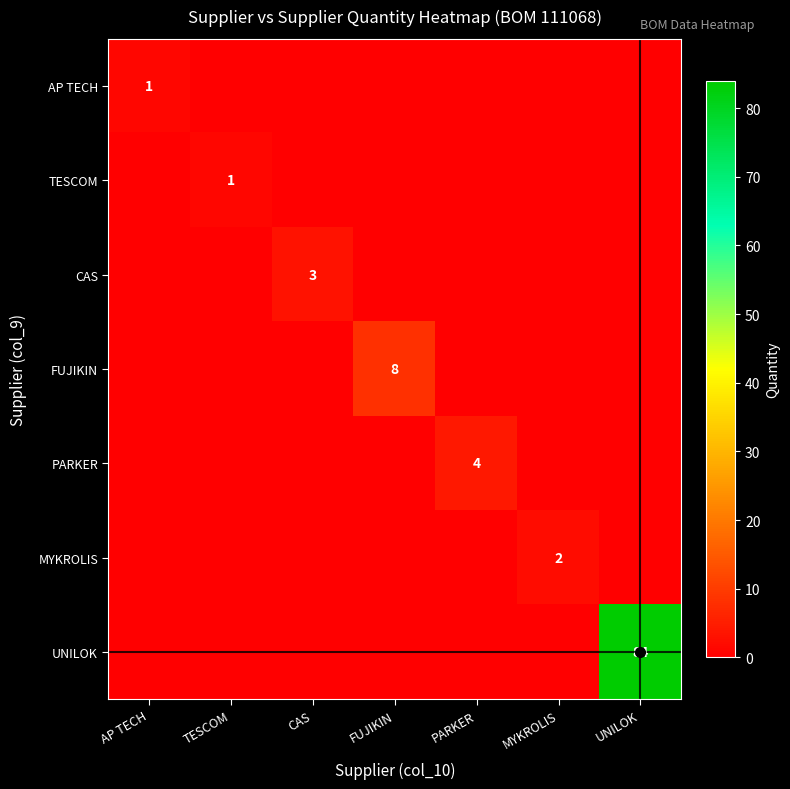

True or false: PARKER has a value of 2 at PARKER.

False